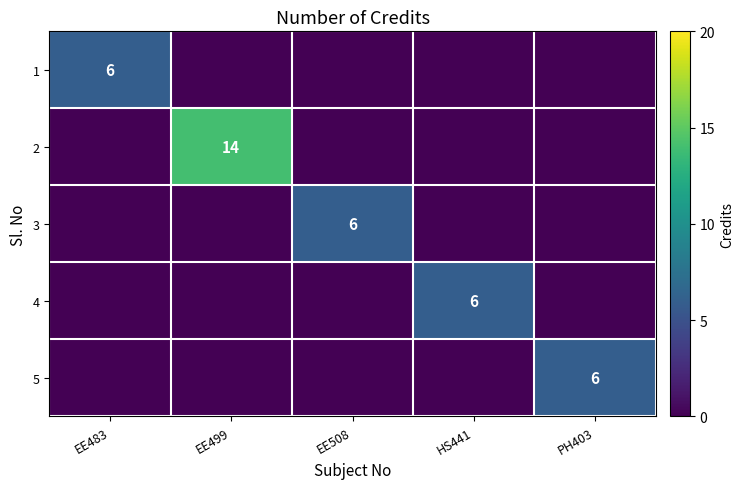

Is it true that 3 equals 6 at EE508?

True